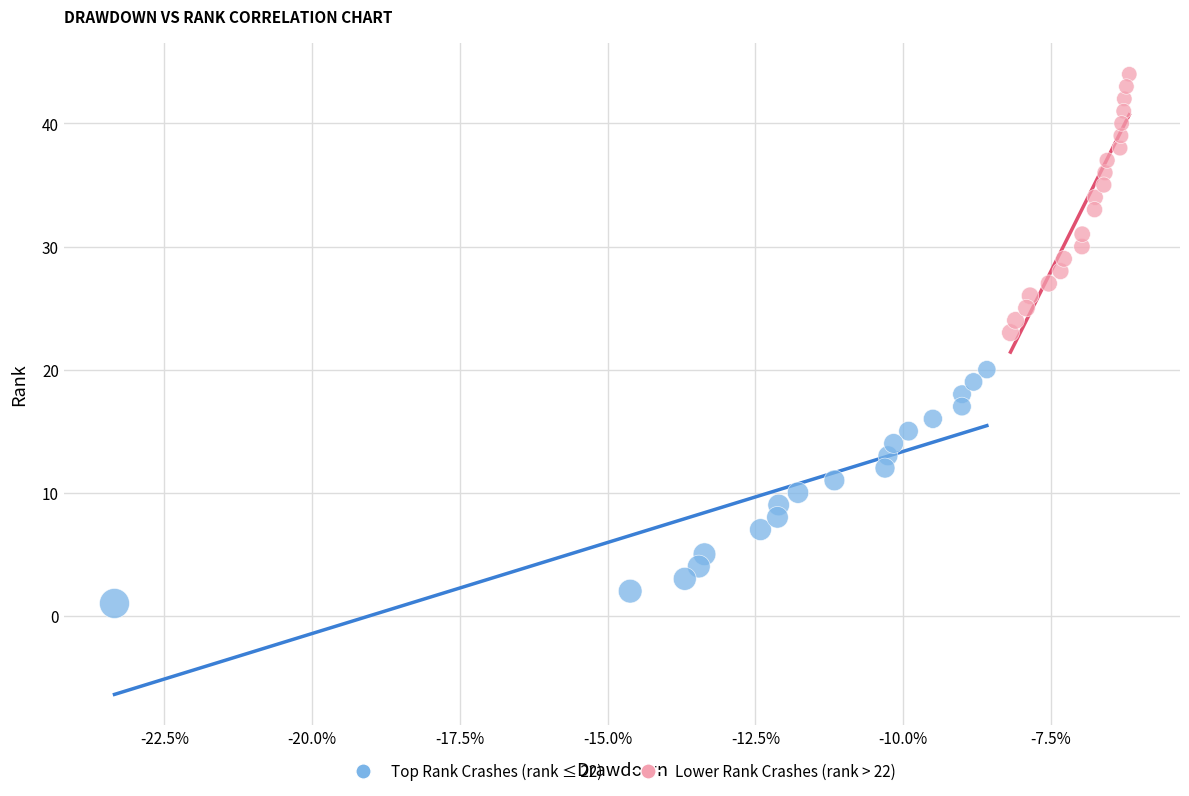

Which series reaches the minimum Y coordinate?

Top Rank Crashes (rank ≤ 22)